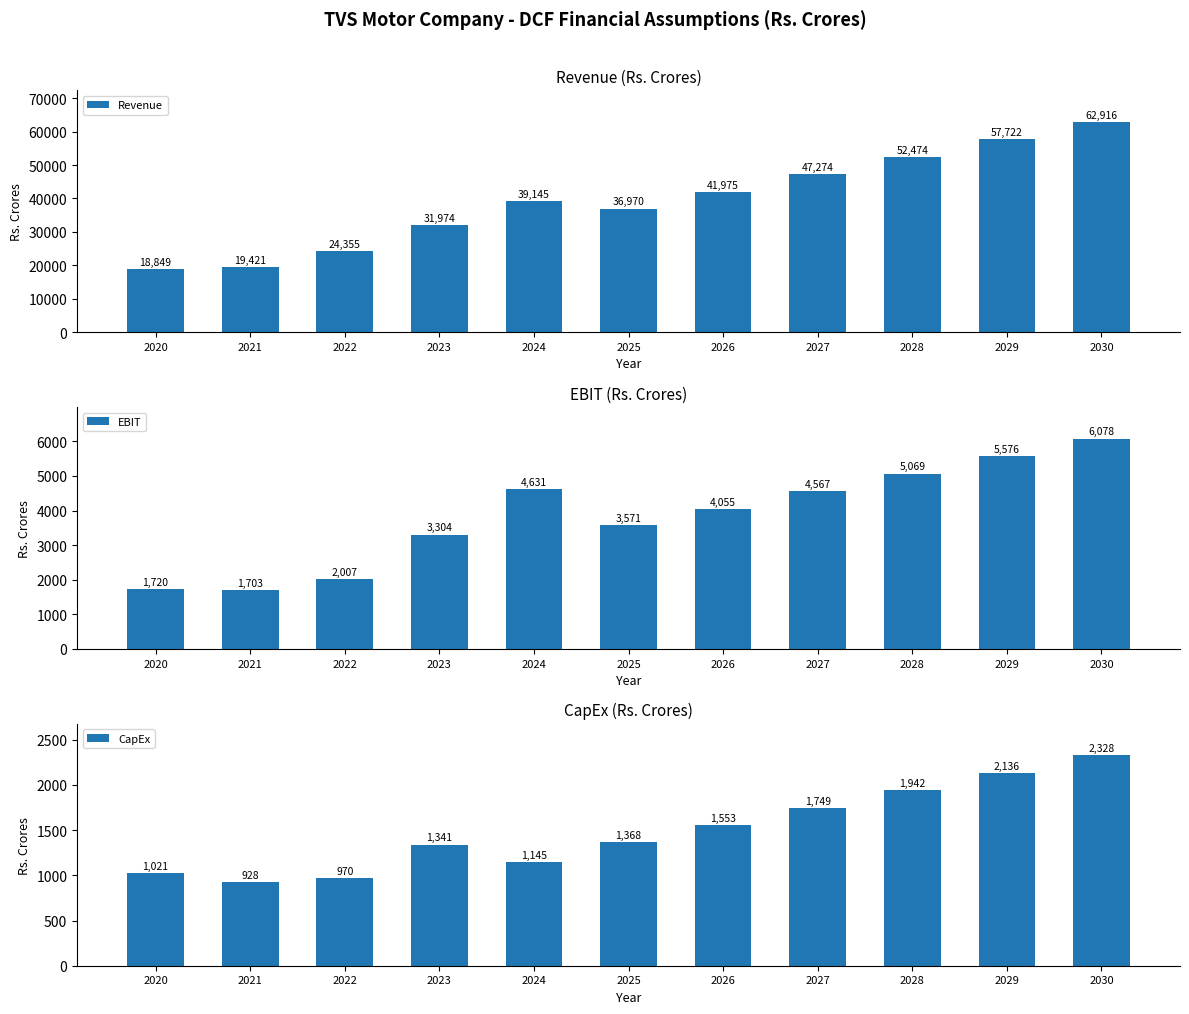

Is it true that EBIT equals 4566.5 at 2027?

True